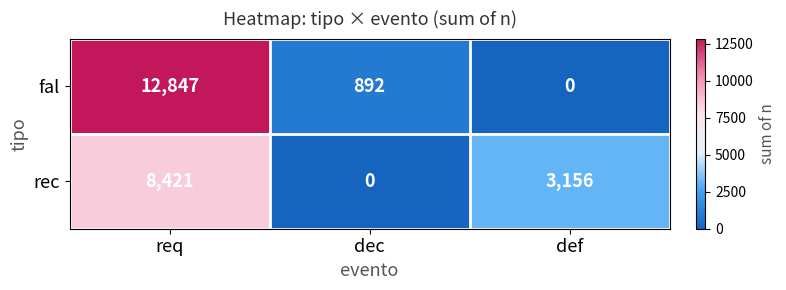

The rec series shows 0 at dec. True or false?

True